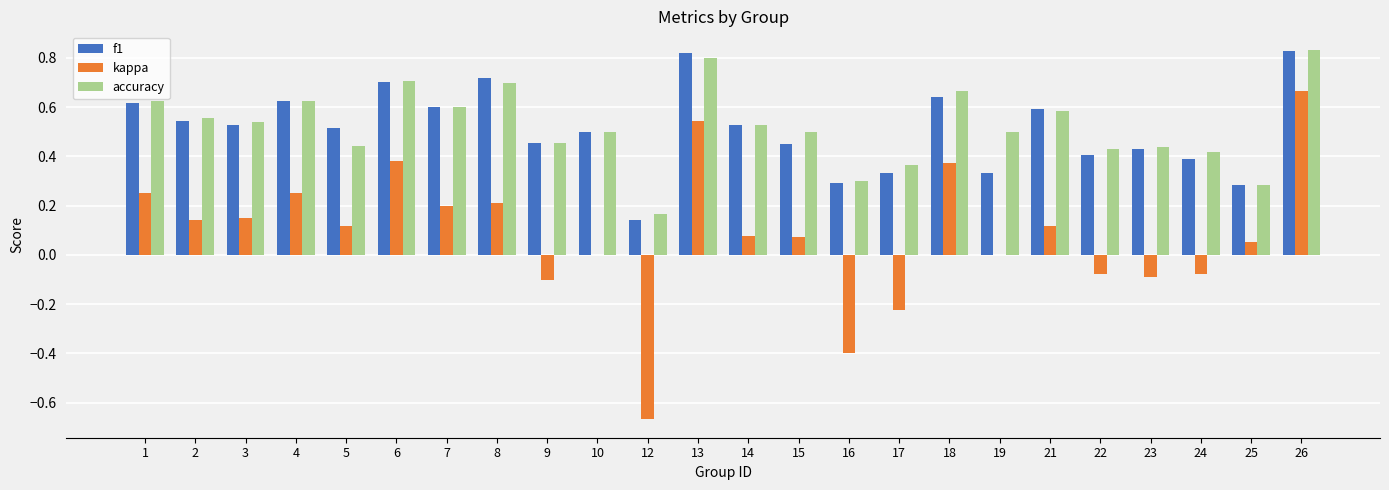

What is the sum of all f1 values?

12.3